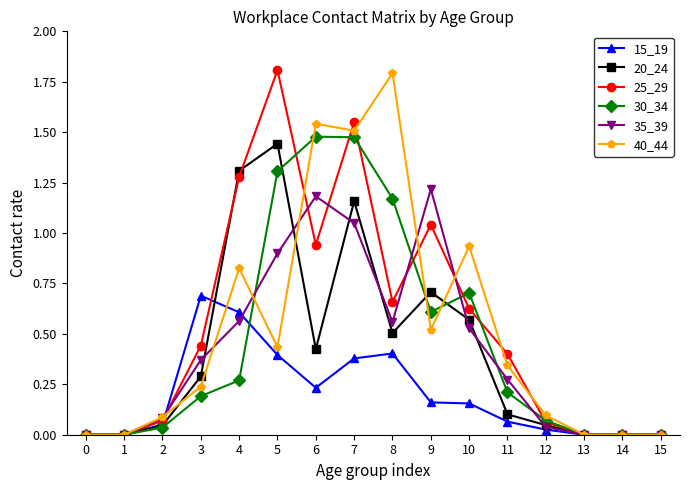

Which series changed the most between 5 and 10?

25_29